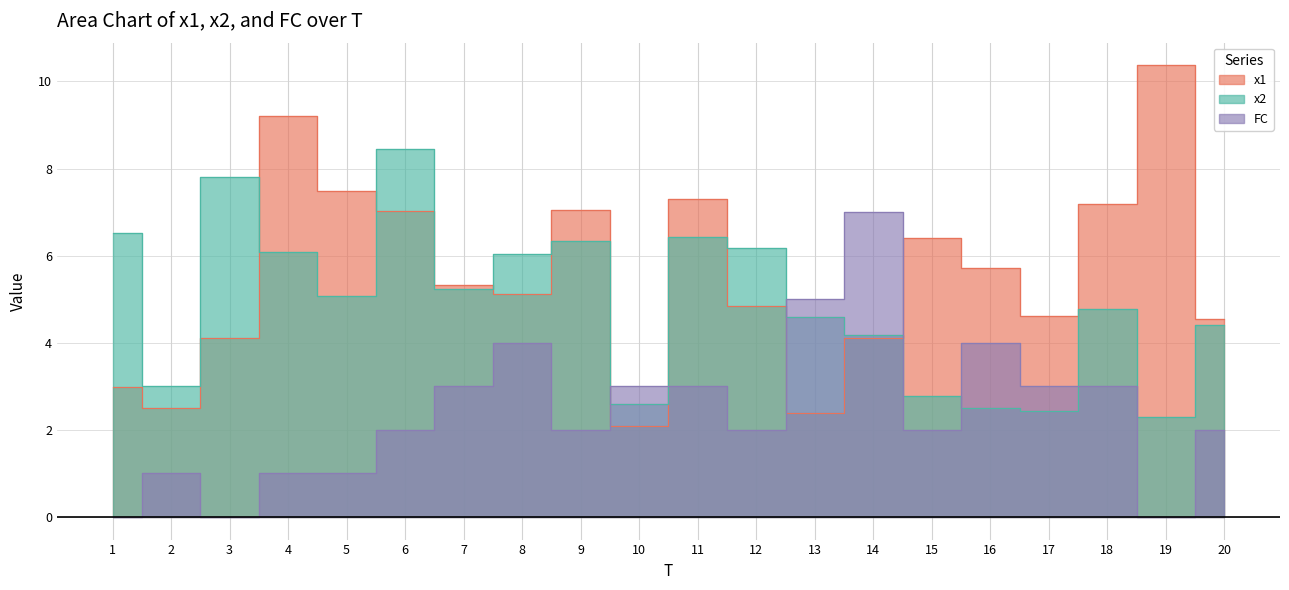

What is the difference between the second highest and second lowest values in the x2 series?

5.4